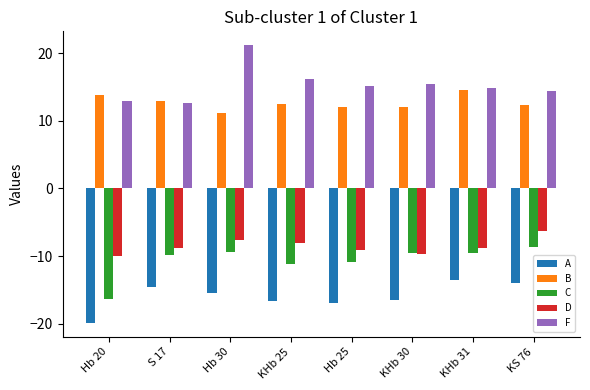

How many bars are there in each group?

5